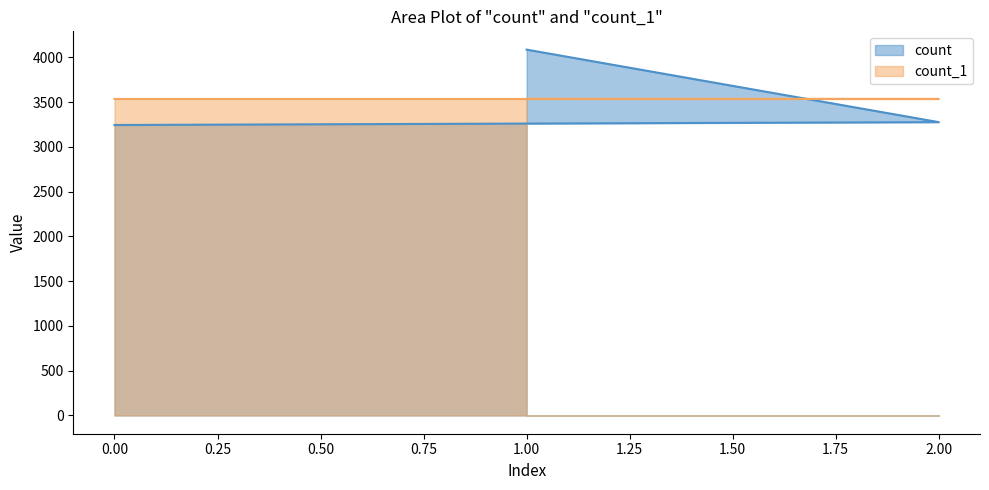

What is the sum of all count values?

10606